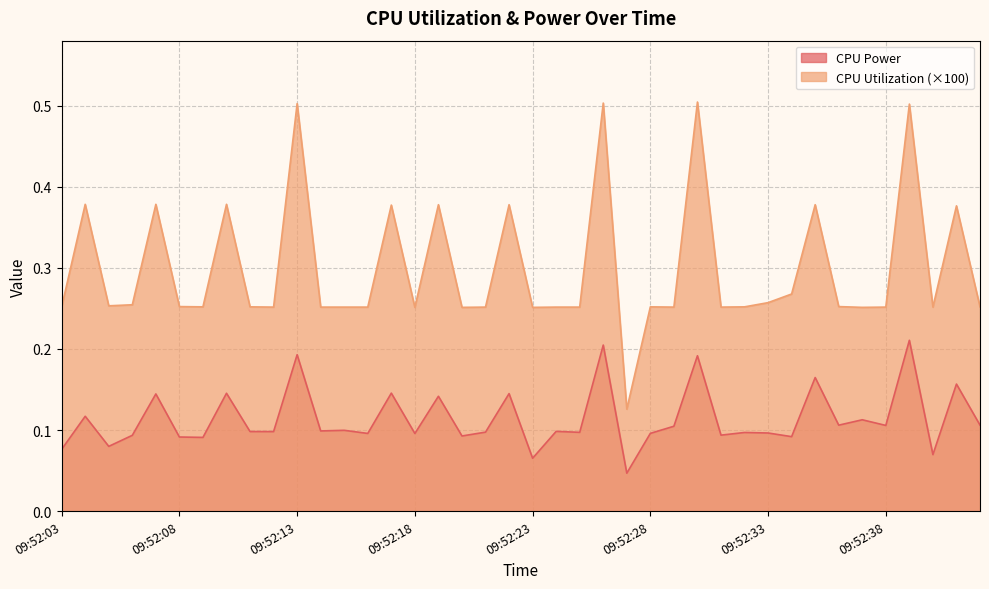

Rank the series by their average value, from highest to lowest.

CPU Utilization (×100), CPU Power